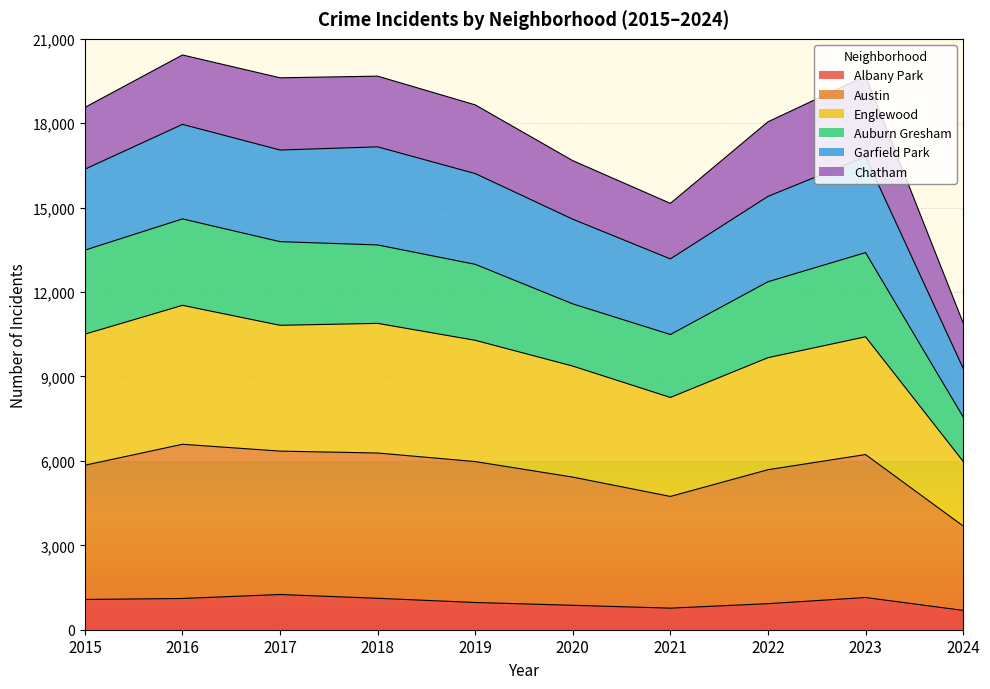

What are all the series names shown in the legend?

Albany Park, Austin, Englewood, Auburn Gresham, Garfield Park, Chatham